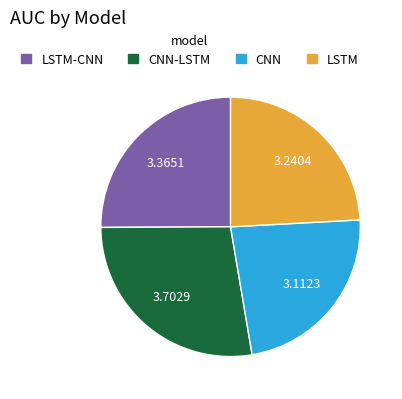

Is there any slice that represents more than half of the pie?

No